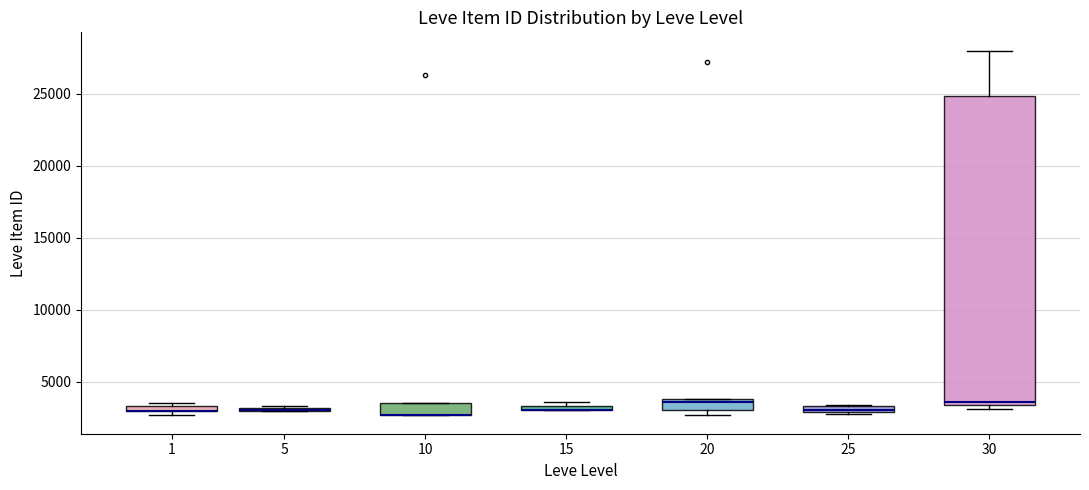

Where is the upper edge of the box at x = 20 on the y-axis? The values are not printed on the chart, so give them approximately, as read against the axis.

4000